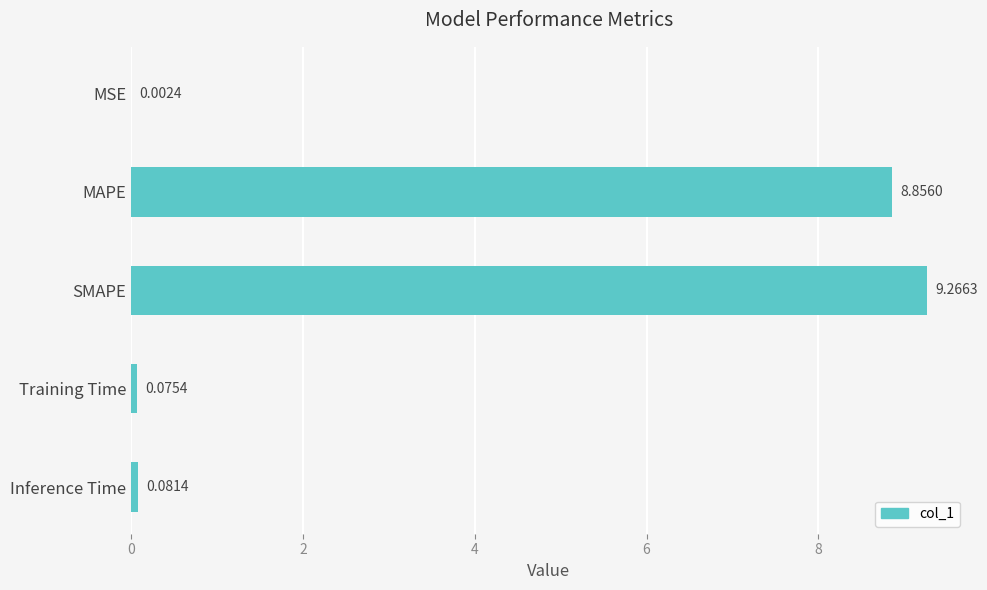

Approximately how many times larger is the value at SMAPE compared to MAPE?

1.0